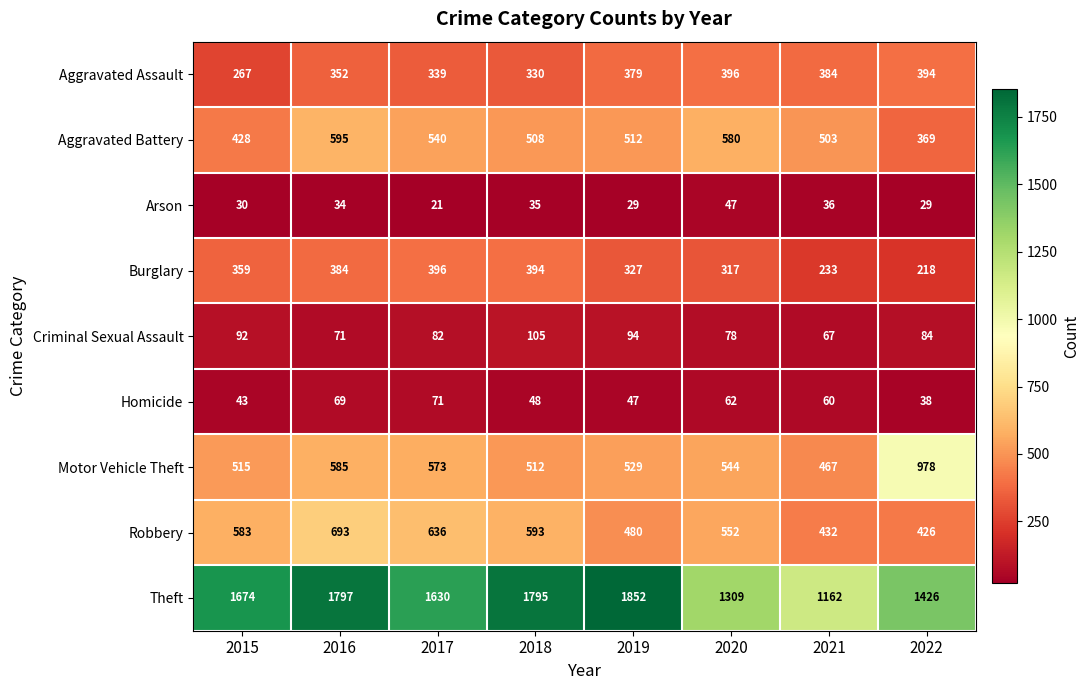

At which label does Motor Vehicle Theft first exceed 544?

2016